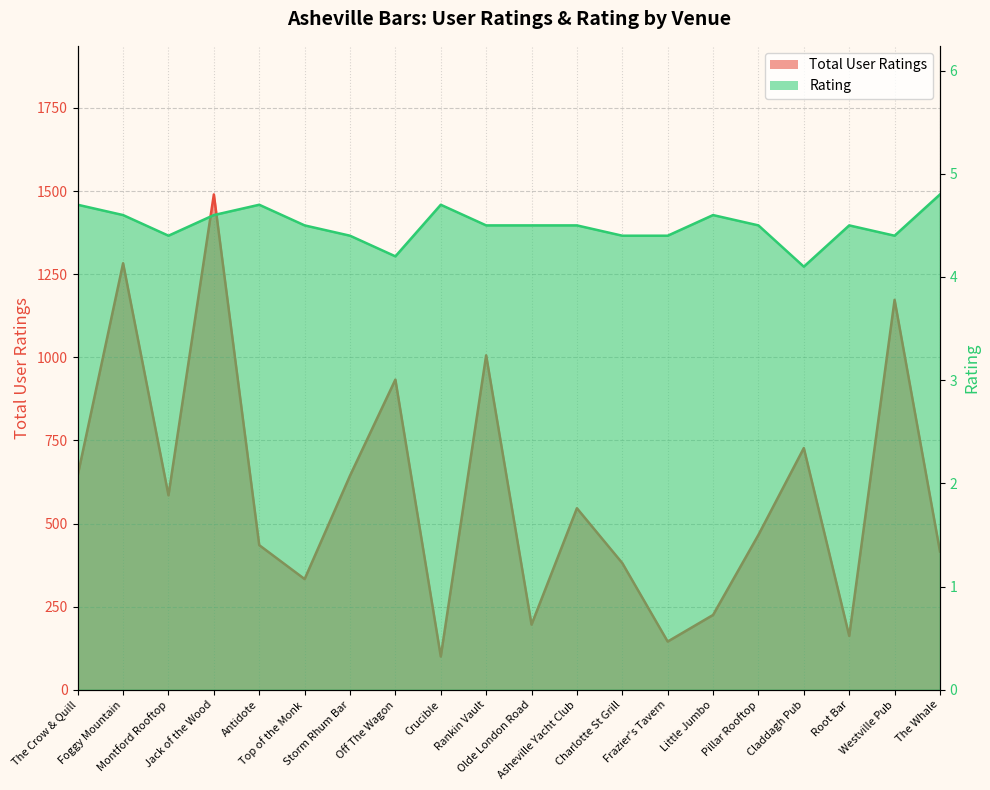

Between Foggy Mountain and Off The Wagon, which is larger?

Foggy Mountain